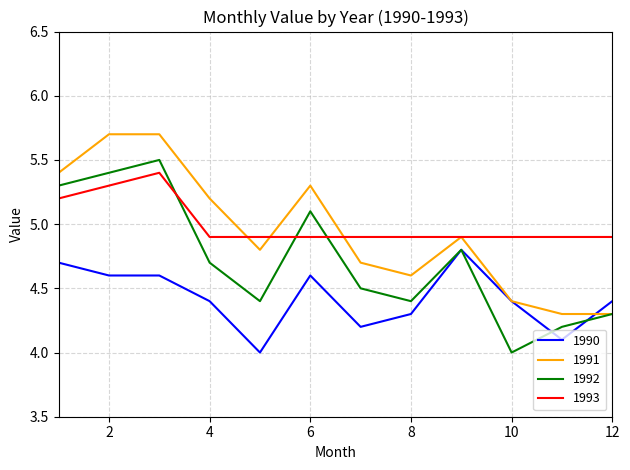

What is the minimum value shown in the chart?

4.0